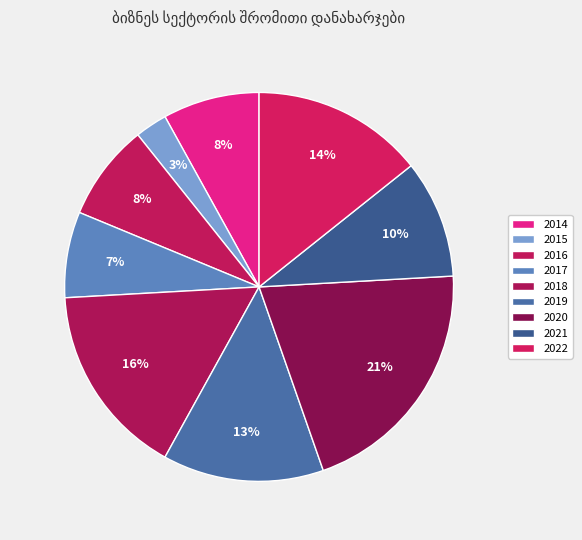

Which slice is the largest?

2020